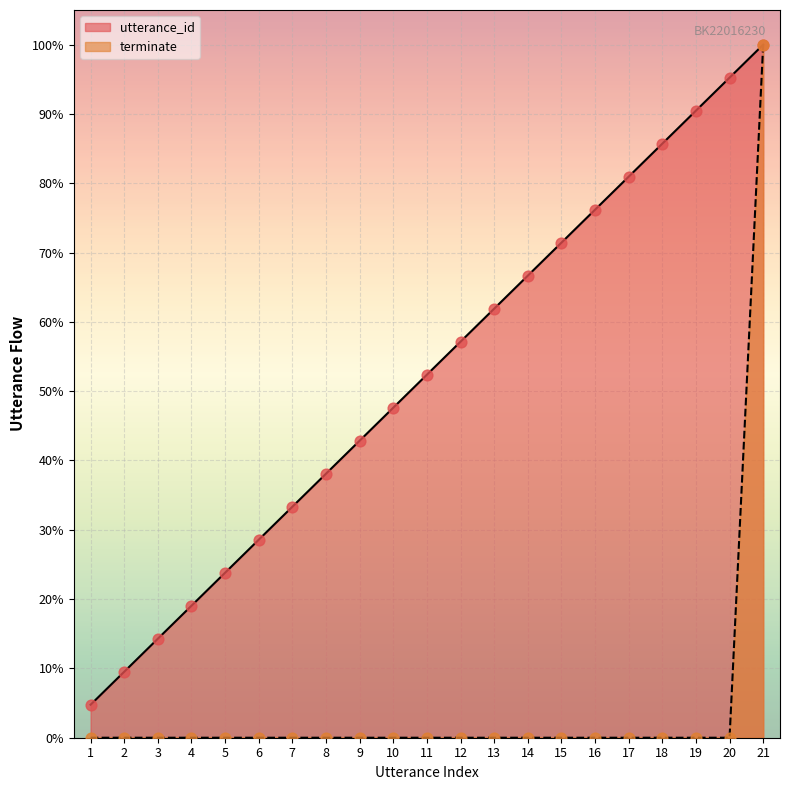

Which series has the largest total across all categories?

utterance_id